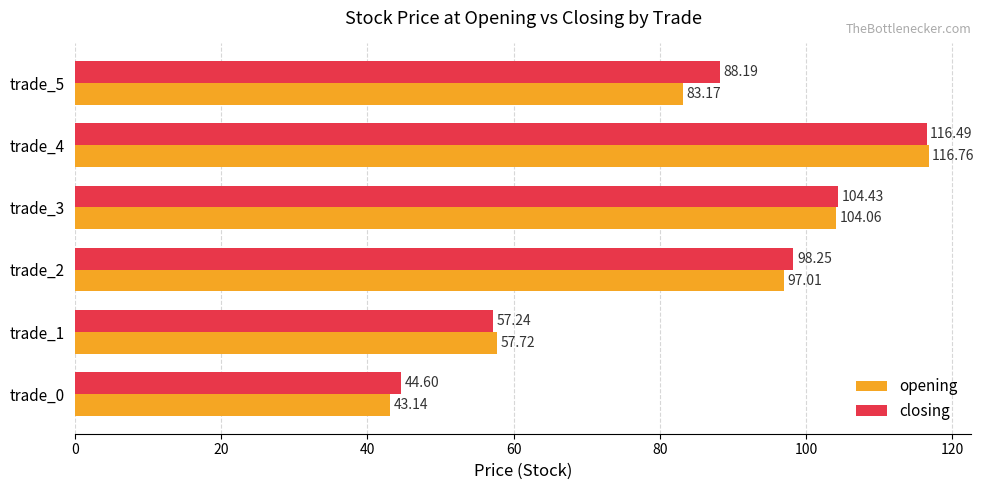

Which series has the largest total across all categories?

closing